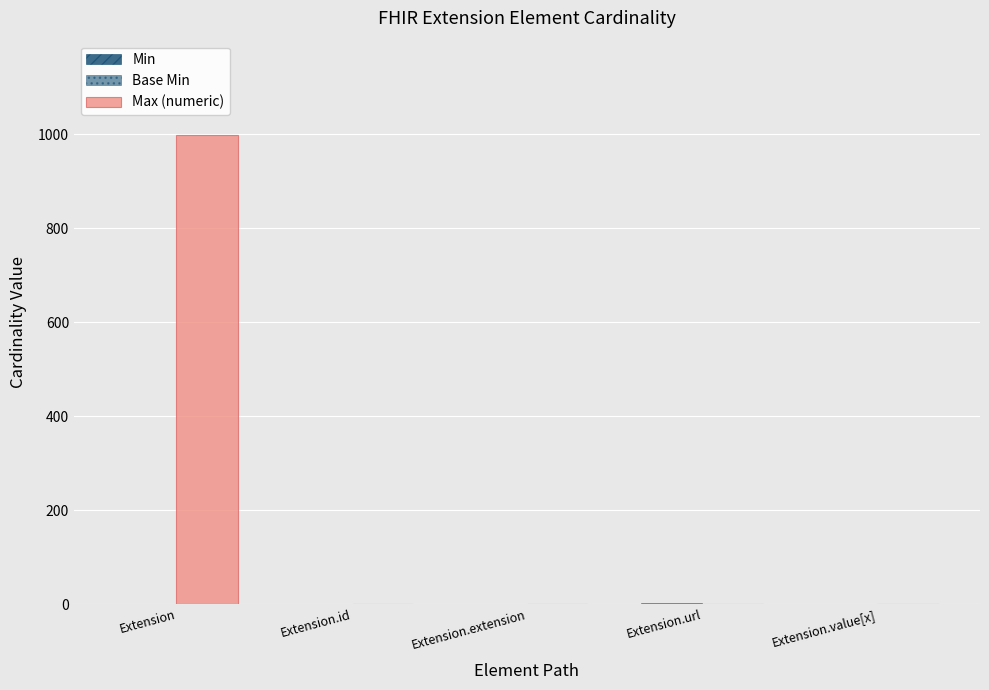

The Base Min series shows 1 at Extension.id. True or false?

False